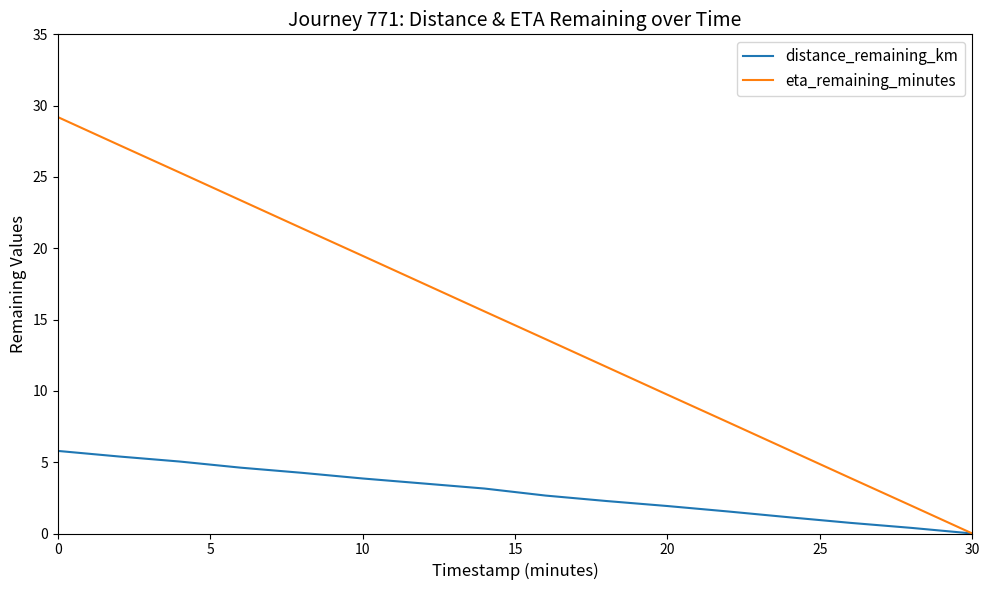

Which series has the largest range (max minus min)?

eta_remaining_minutes